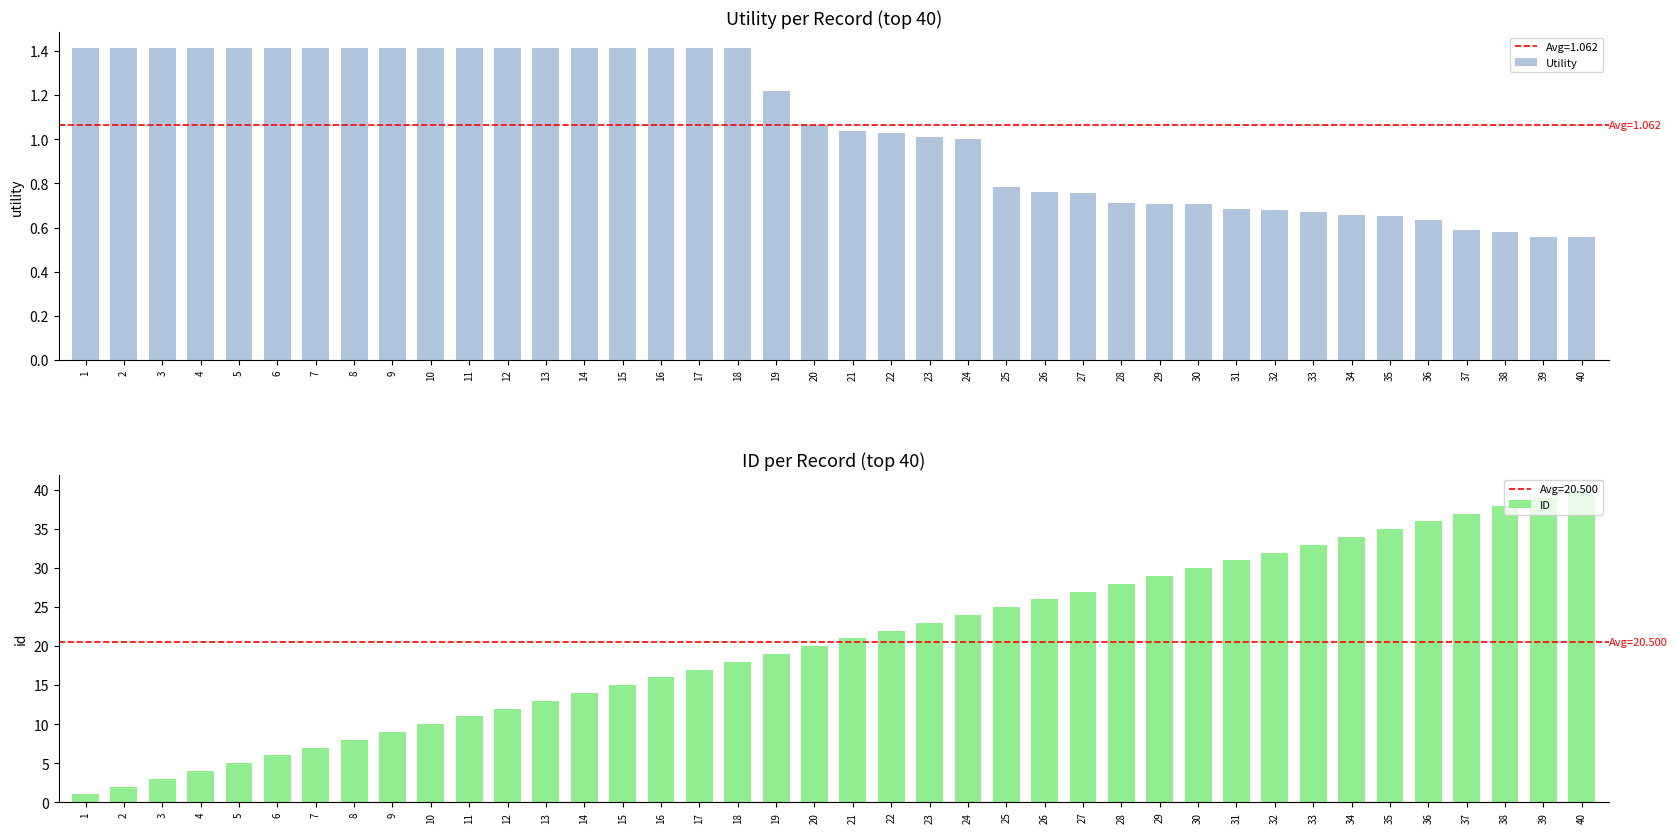

How many data points in Utility are less than 1?

16